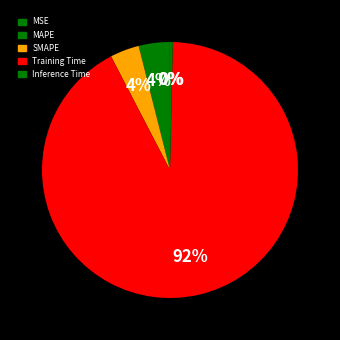

True or false: SMAPE accounts for 4% of the total.

True